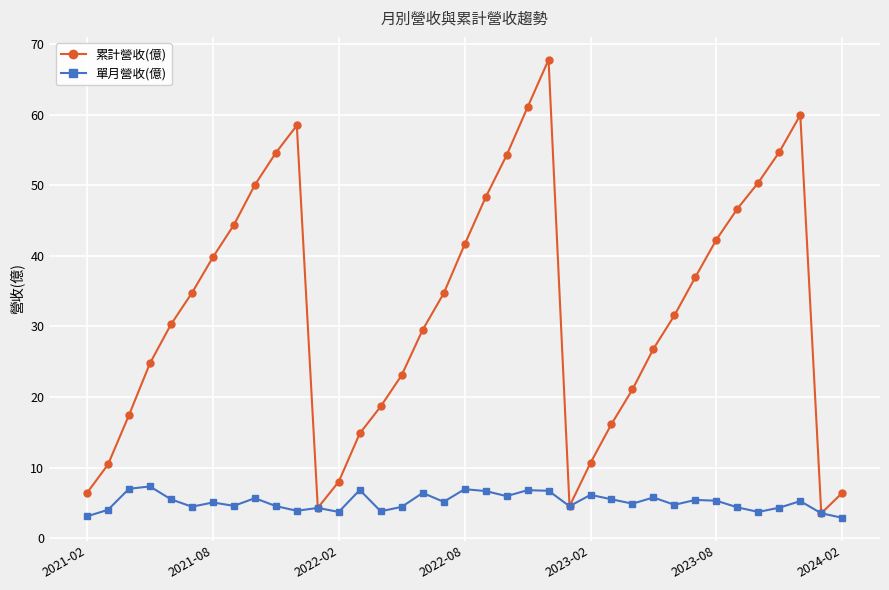

Which series has the largest total across all categories?

累計營收(億)